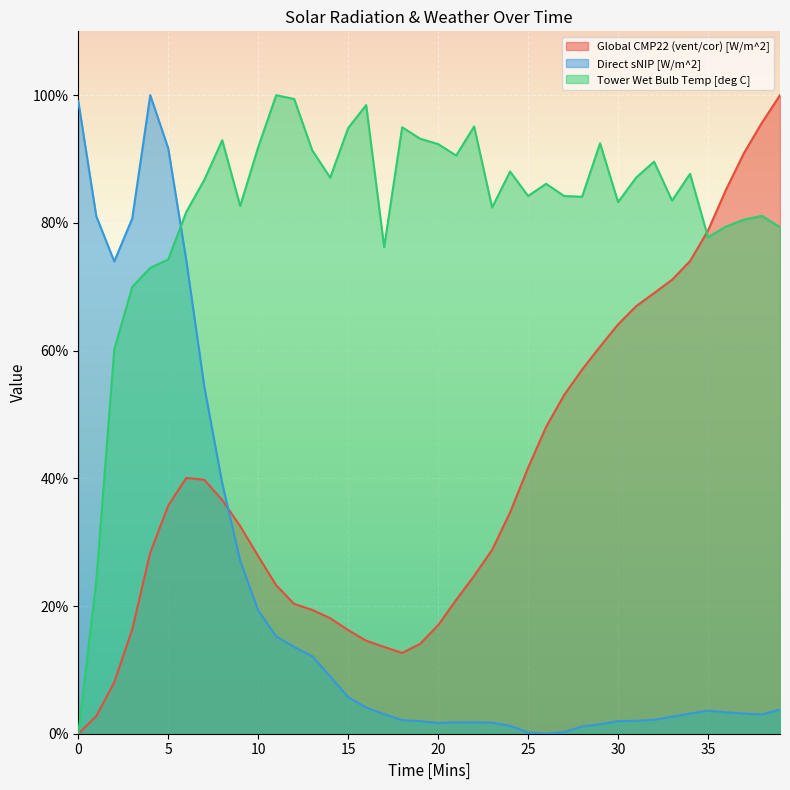

Which series has the largest range (max minus min)?

Global CMP22 (vent/cor) [W/m^2]